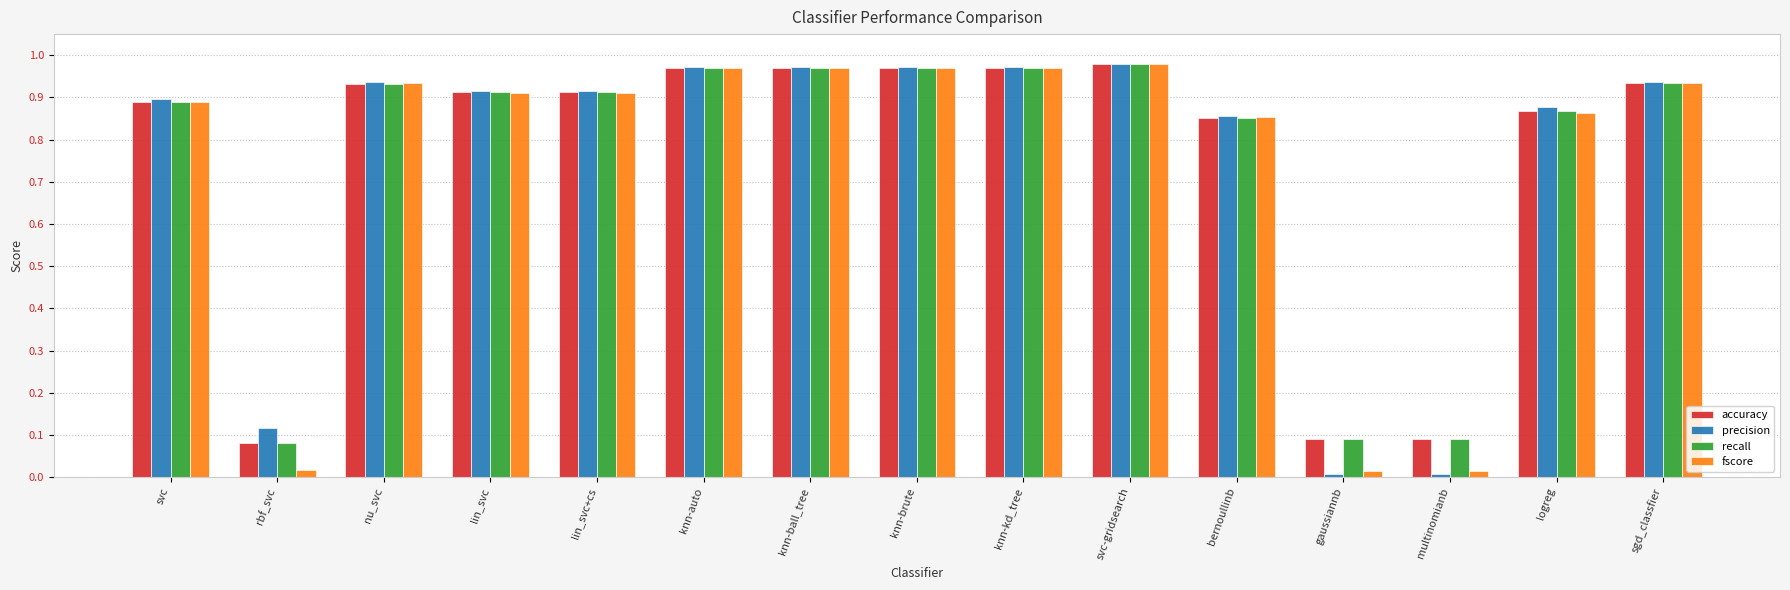

What is the sum of the precision values at knn-brute and lin_svc+cs?

1.9